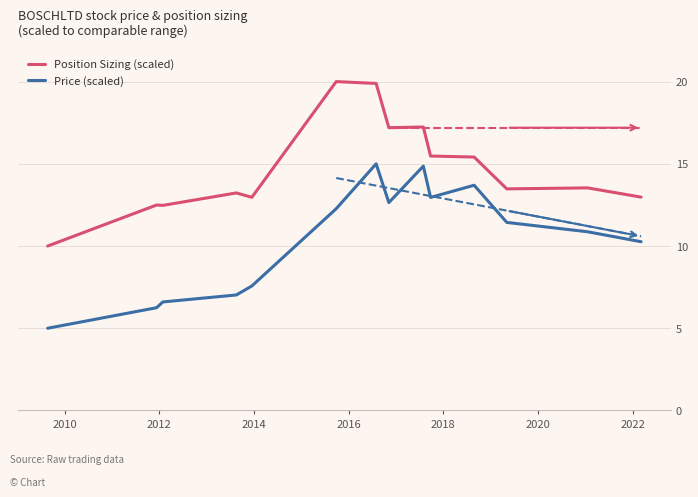

What are all the series names shown in the legend?

Position Sizing (scaled), Price (scaled)